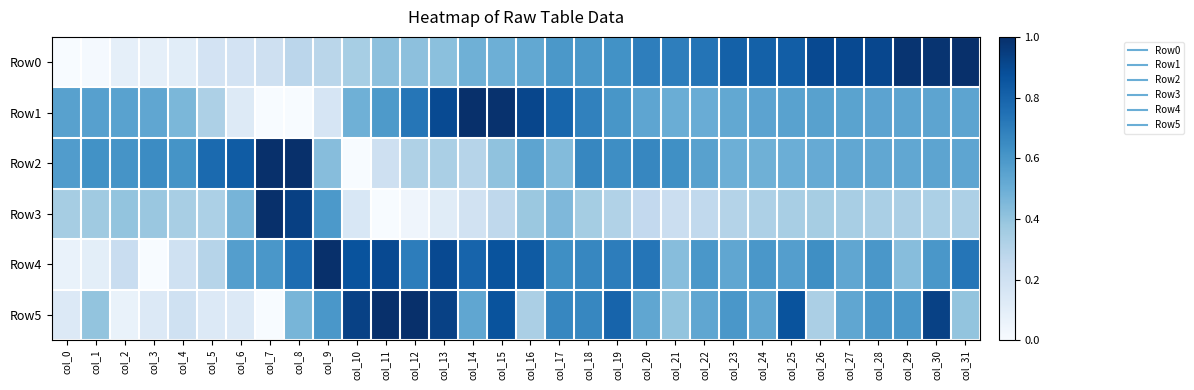

Which category has the lowest value across all series?

col_0